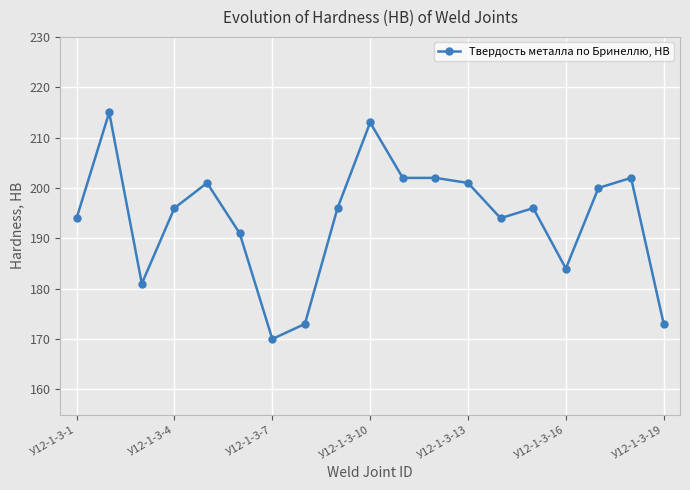

What is the difference between the maximum and second lowest values?

42